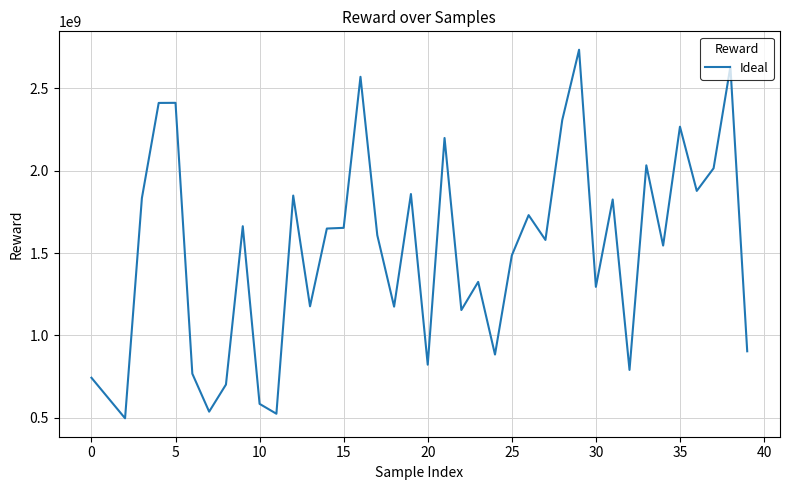

What is the greatest value displayed?

2732091448.0